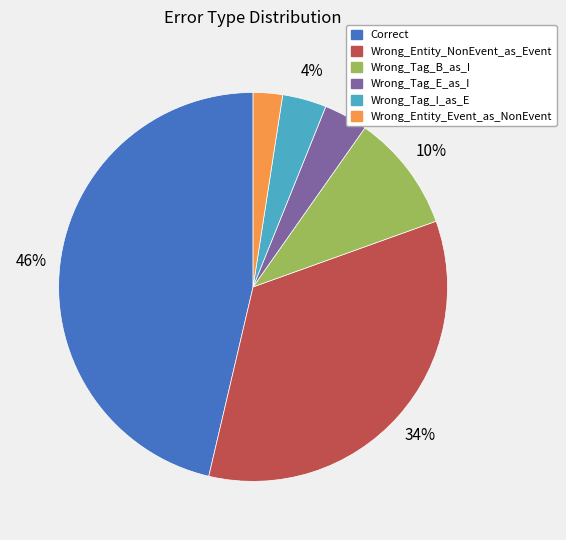

To the nearest percent, what is the difference between the largest and smallest slice percentages?

44%